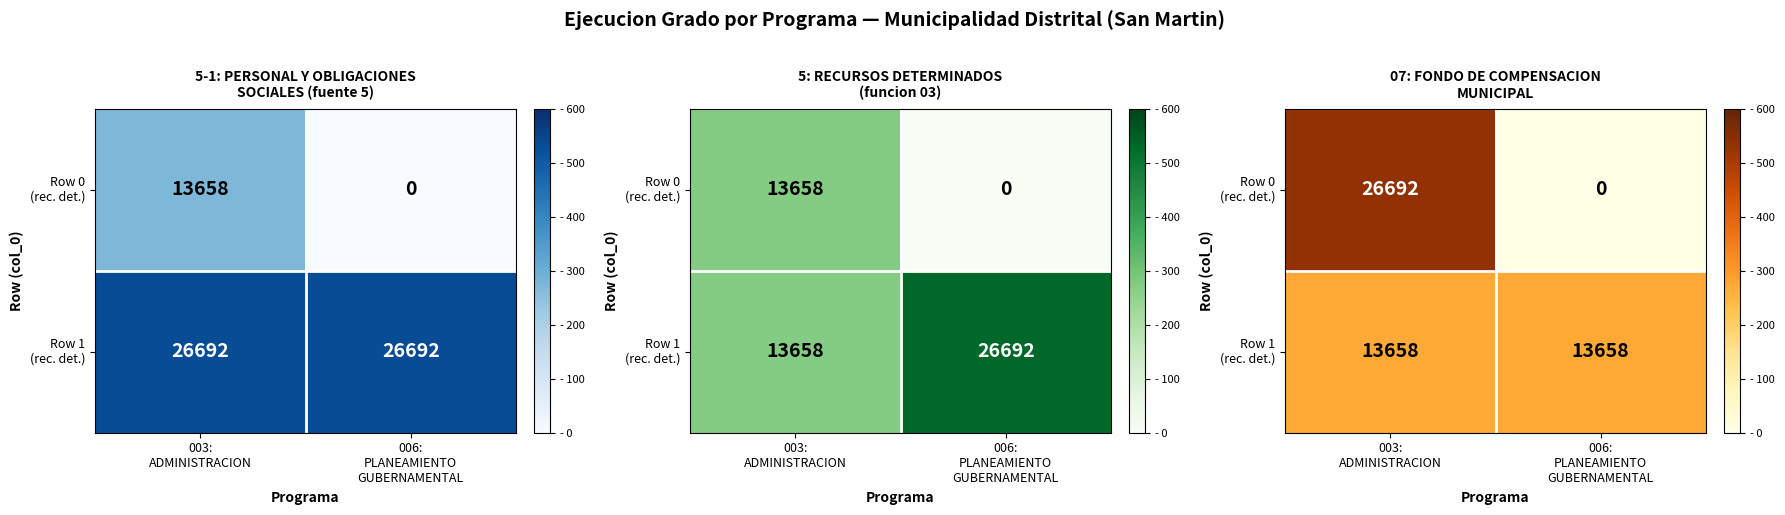

Which label corresponds to the largest value in the chart?

003:
ADMINISTRACION